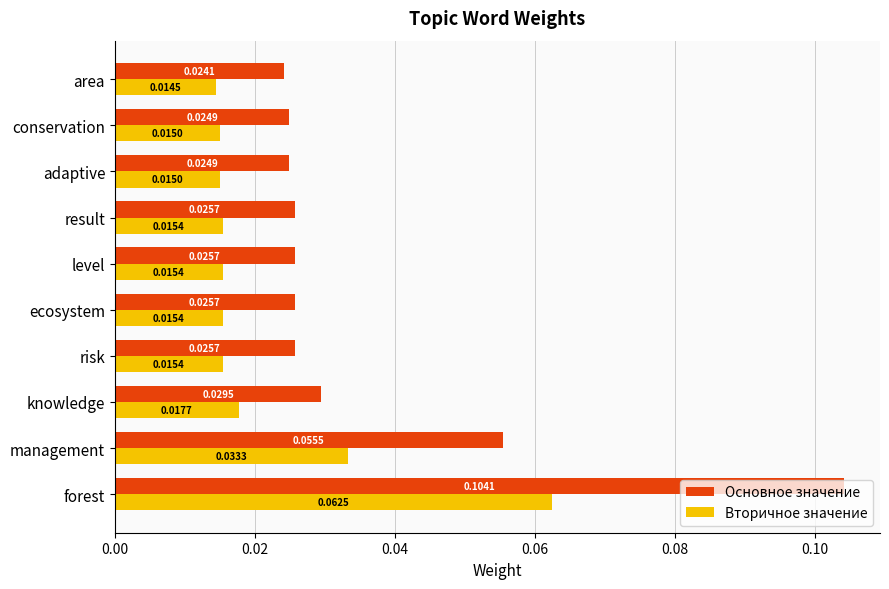

Which series changed the most between level and conservation?

Основное значение